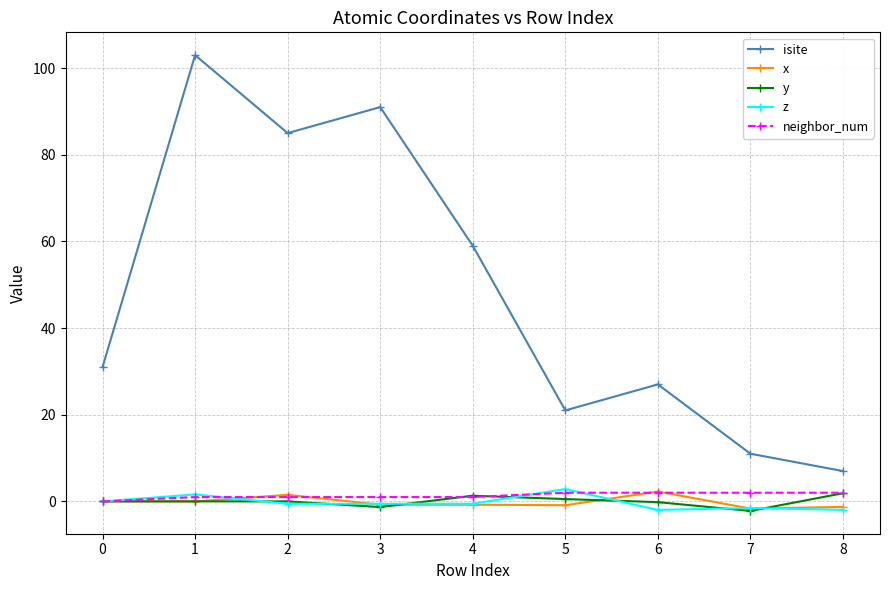

Which series has the widest spread of values?

isite